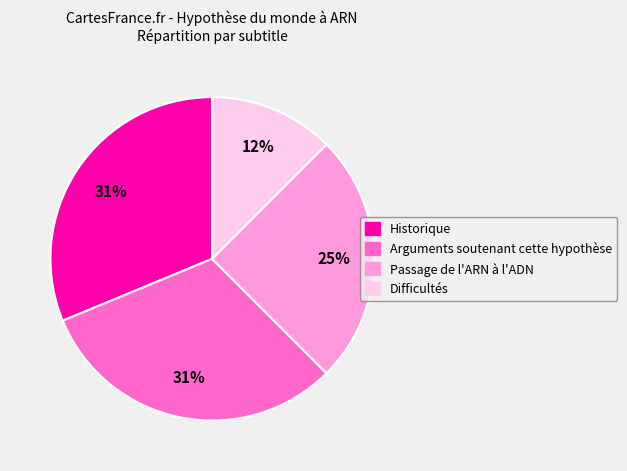

What percentage is the Historique slice, to the nearest percent?

31%